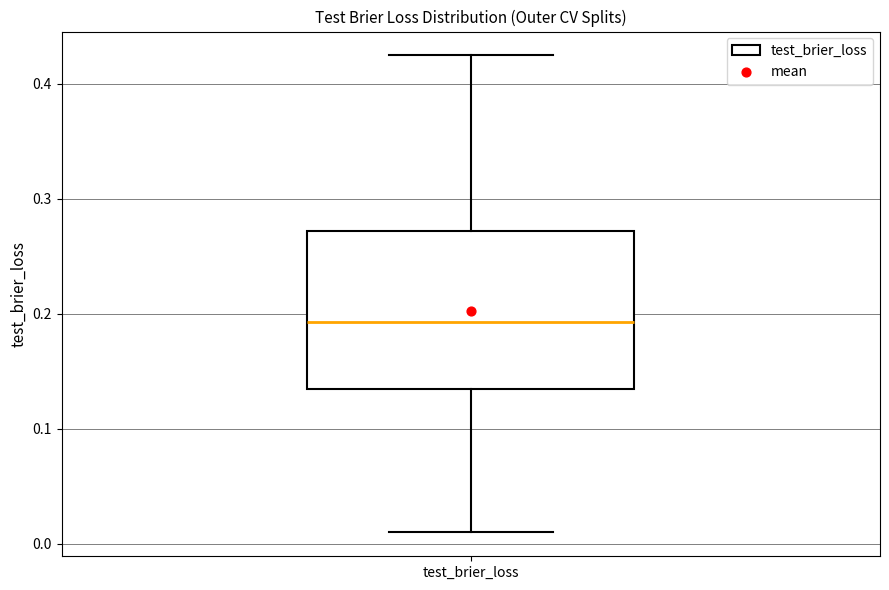

Where does the lower whisker of the box for test_brier_loss end on the y-axis? The values are not printed on the chart, so give them approximately, as read against the axis.

0.01